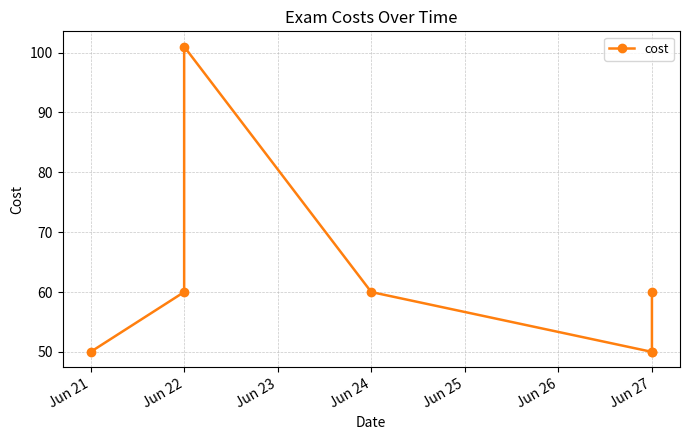

True or false: the data shows 18 at Jun 22.

False